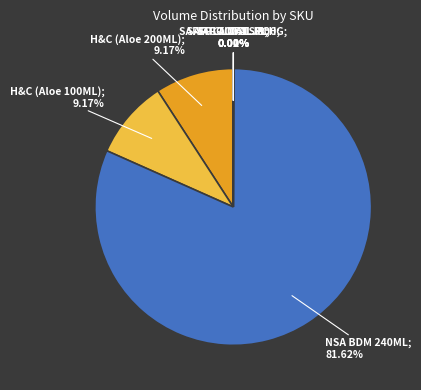

Does any single category account for the majority?

Yes